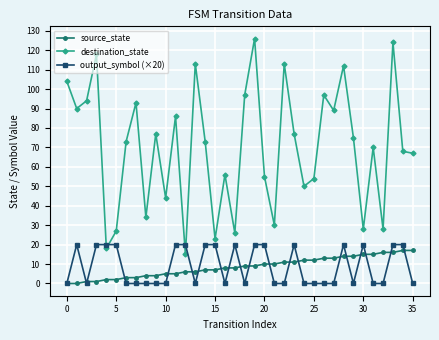

Which series has the largest range (max minus min)?

destination_state